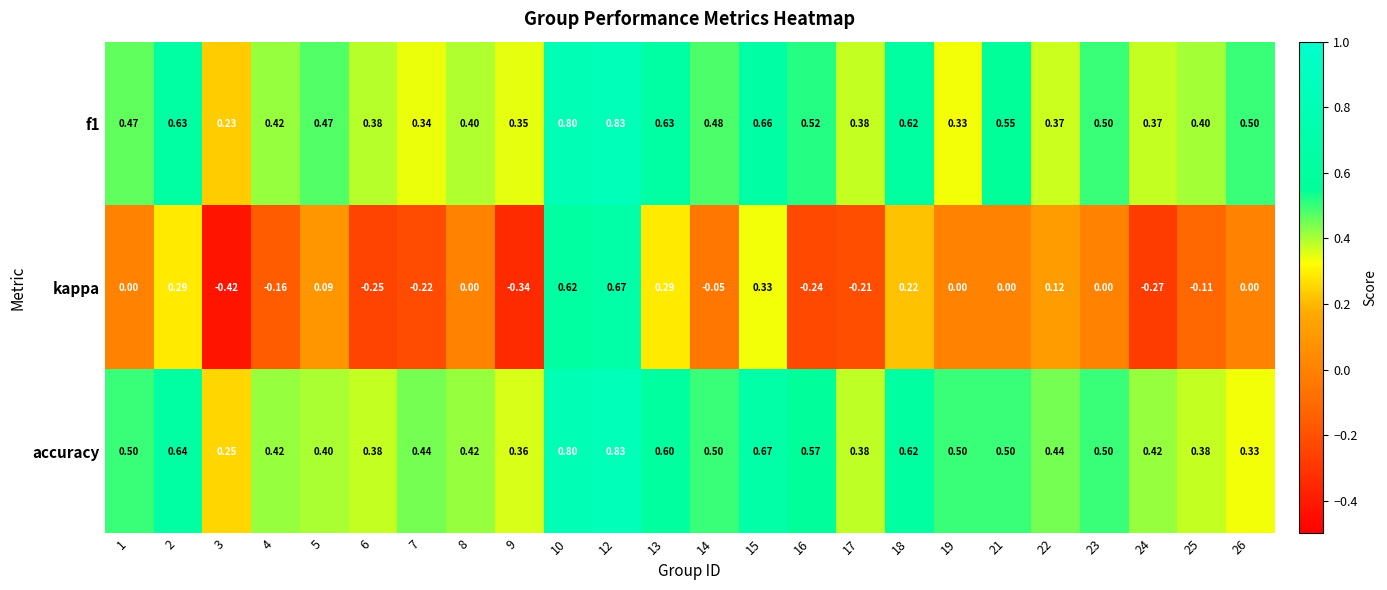

Which series has the largest range (max minus min)?

kappa